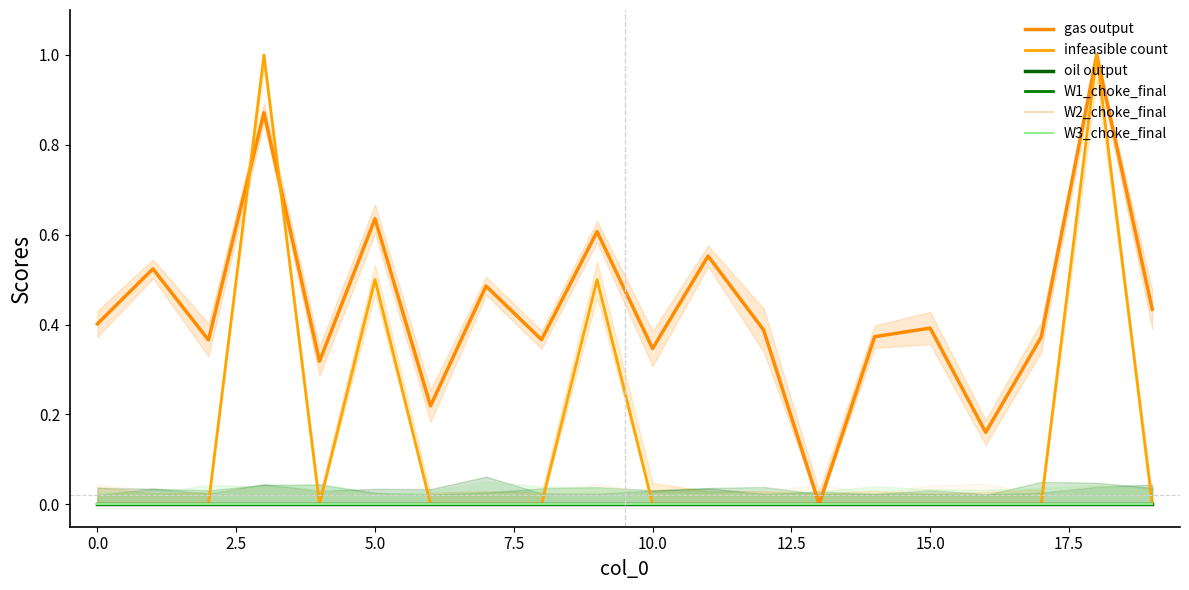

Which series has the largest total across all categories?

gas output